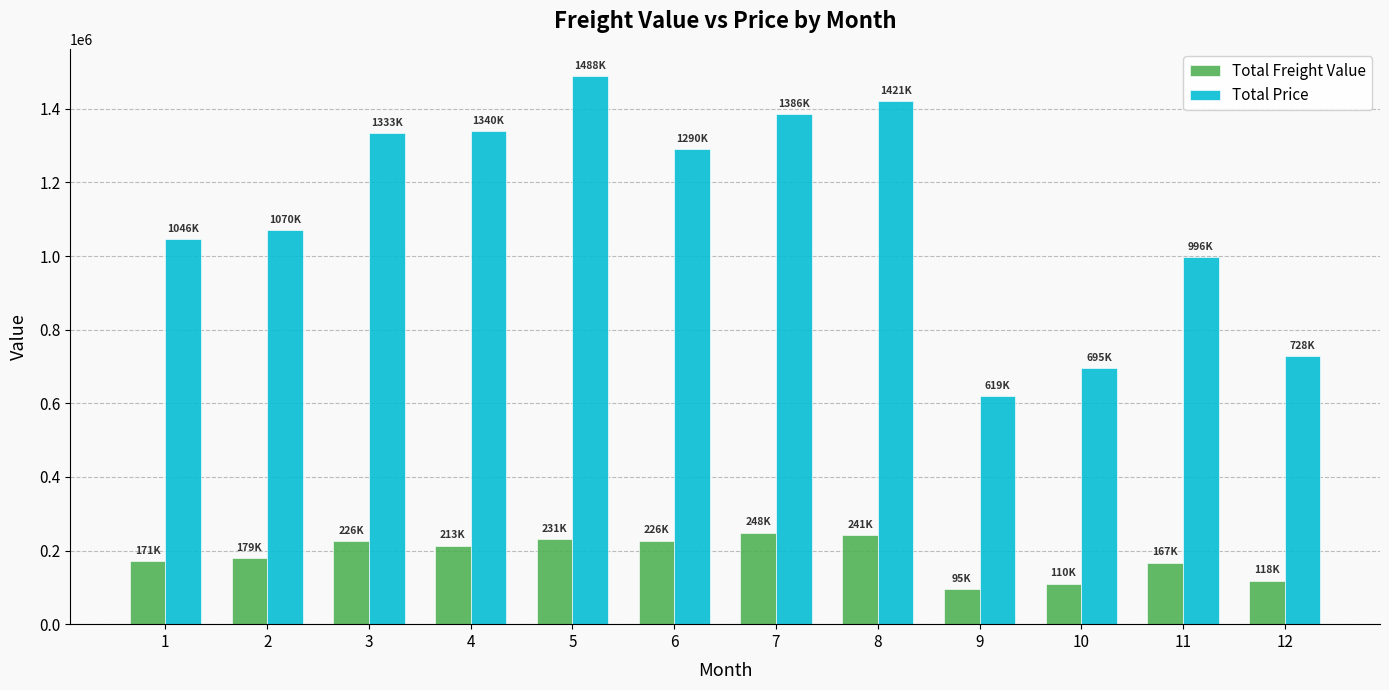

Is it true that Total Price equals 1046151.1 at 1?

True